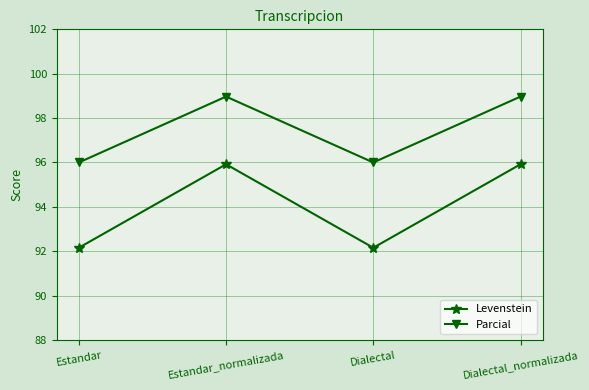

What is the minimum value shown in the chart?

92.2